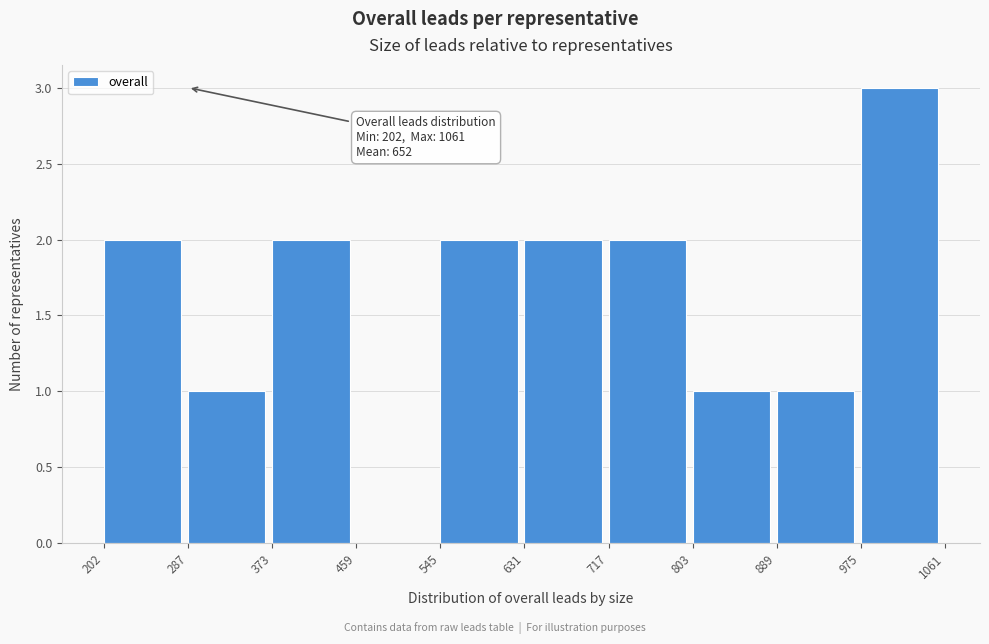

Which range on the x-axis has the tallest bar?

975 to 1061